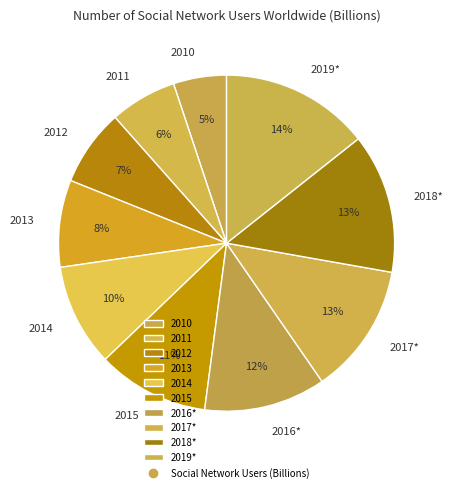

To the nearest percent, what portion does 2016* represent?

12%